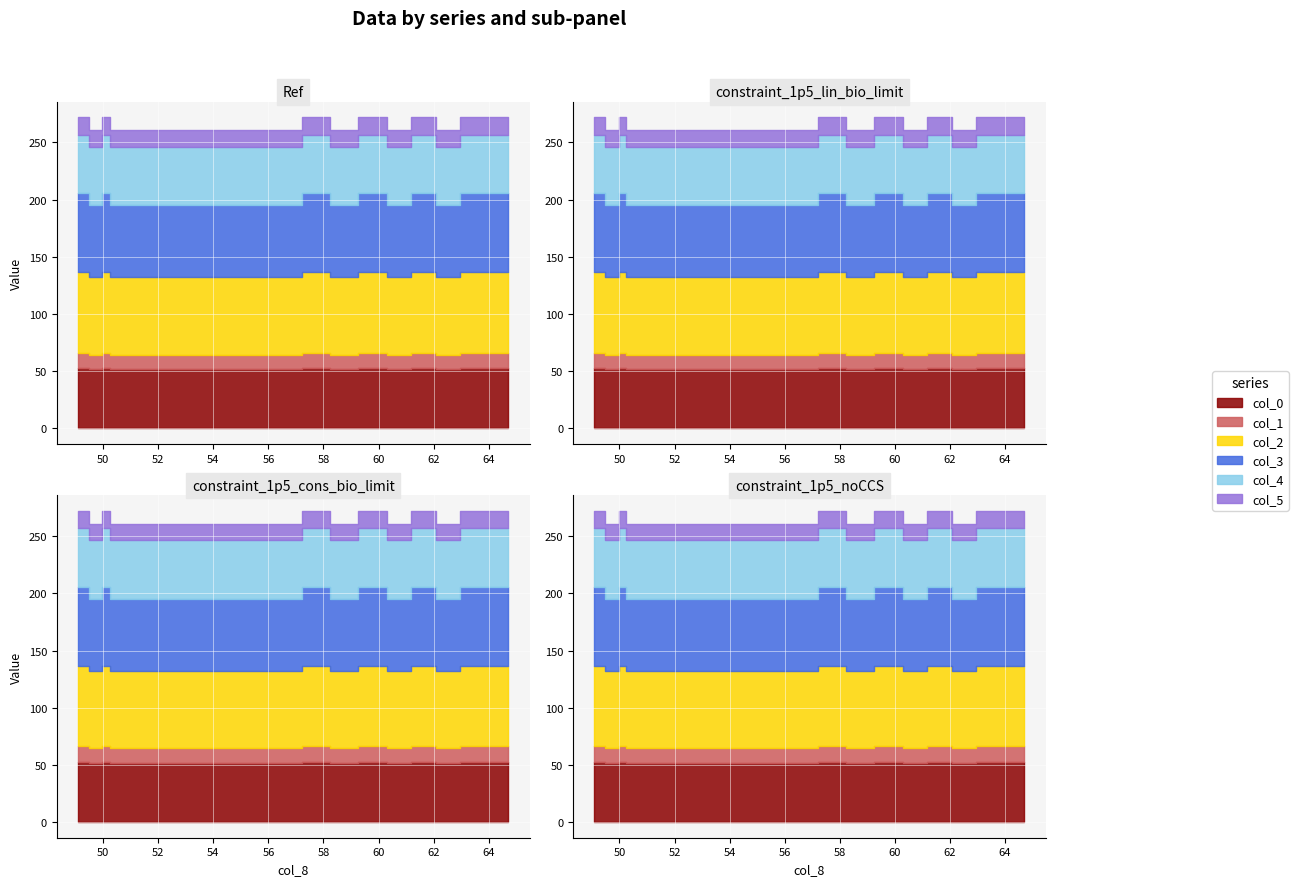

What is the average value of the col_4 series?

51.3